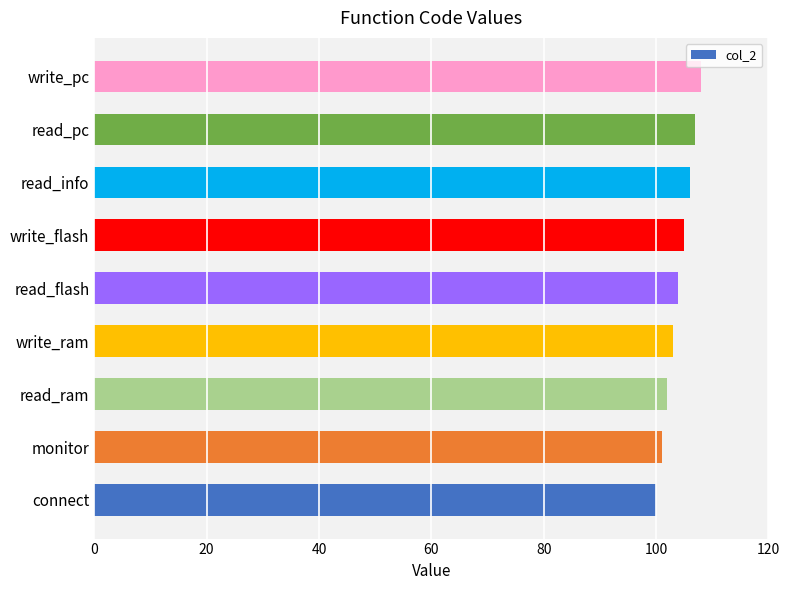

The chart shows a value of 164 at write_ram. True or false?

False